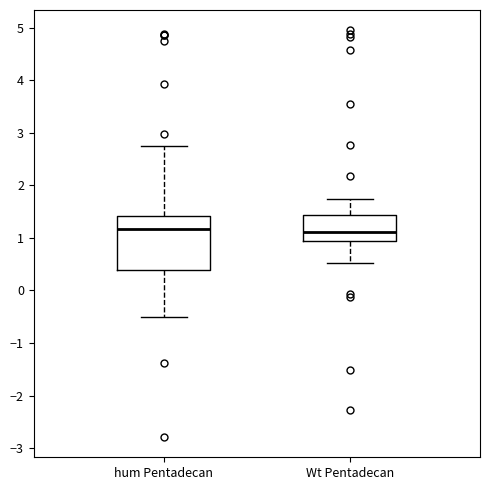

Reading left to right, read every box against the y-axis: the position of its median line, the range the box covers, and the ends of its whiskers. The values are not printed on the chart, so give them approximately, as read against the axis.

hum Pentadecan: median 1.2, box 0.4 to 1.4, whiskers -0.5 to 2.7
Wt Pentadecan: median 1.1, box 0.9 to 1.4, whiskers 0.5 to 1.7